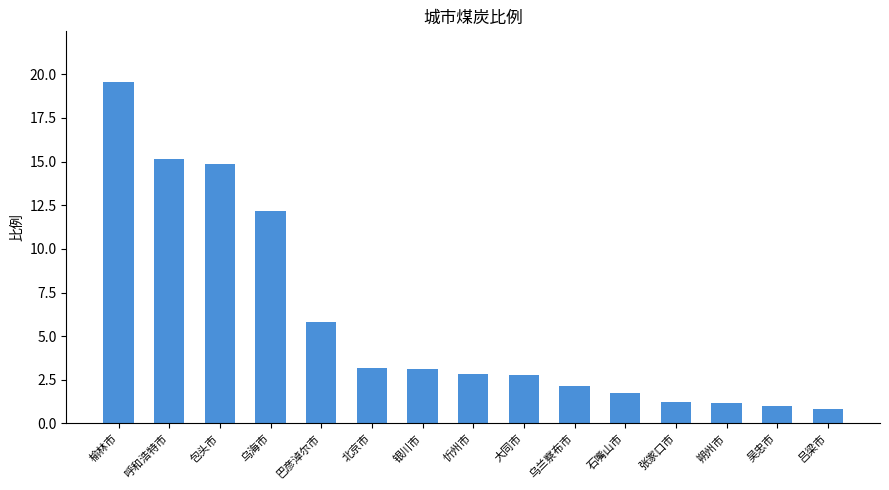

What is the difference between the values at 石嘴山市 and 张家口市?

0.5